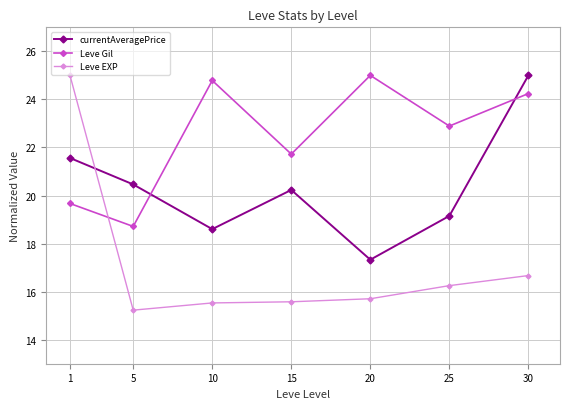

How many lines are shown in the chart?

3